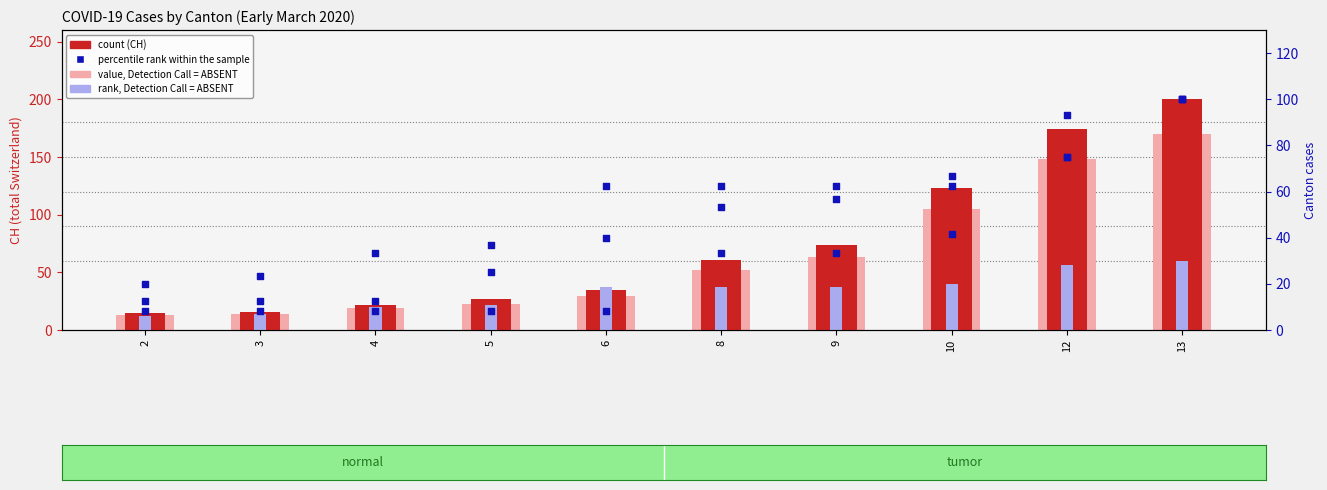

Which series contains the lowest Y value?

rank, Detection Call = ABSENT